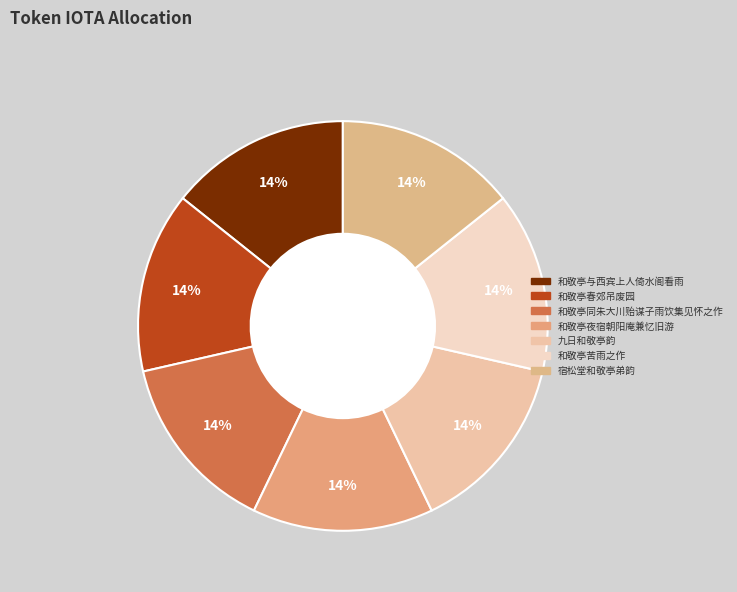

What percentage is the 和敬亭同朱大川贻谋子雨饮集见怀之作 slice, to the nearest percent?

14%